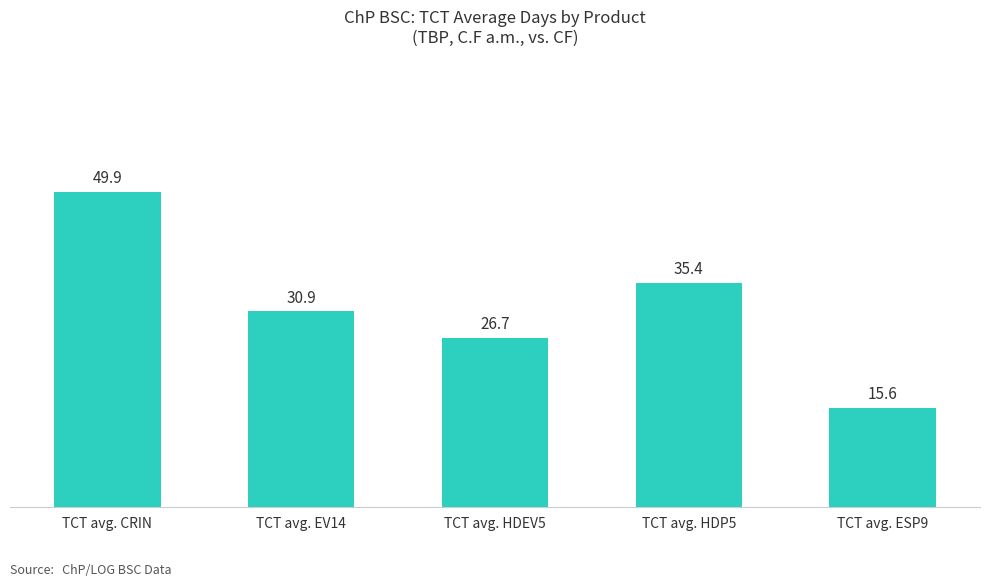

Which has a higher value, TCT avg. CRIN or TCT avg. HDP5?

TCT avg. CRIN